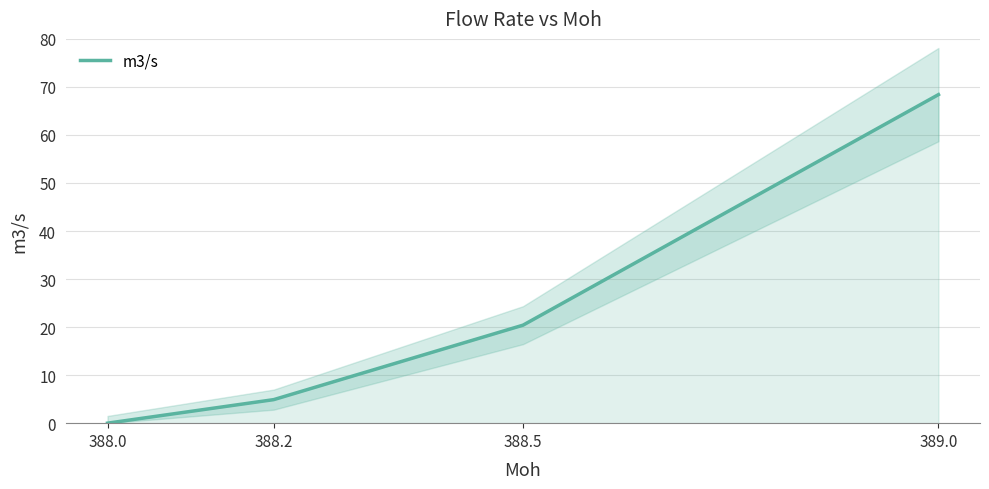

Where does the data first go above 20?

388.5